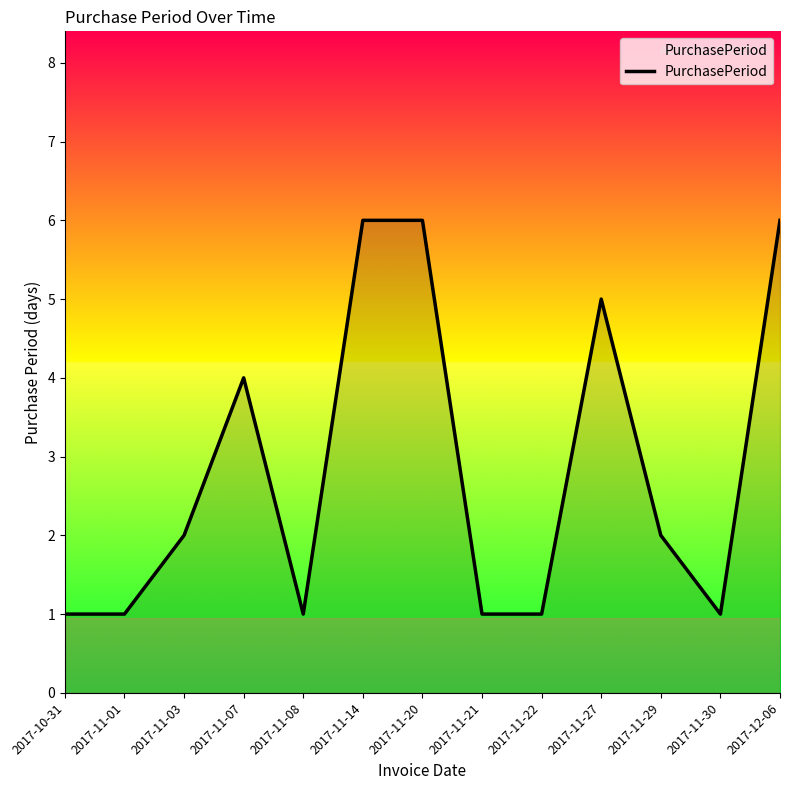

How many values are between 1 and 5?

10